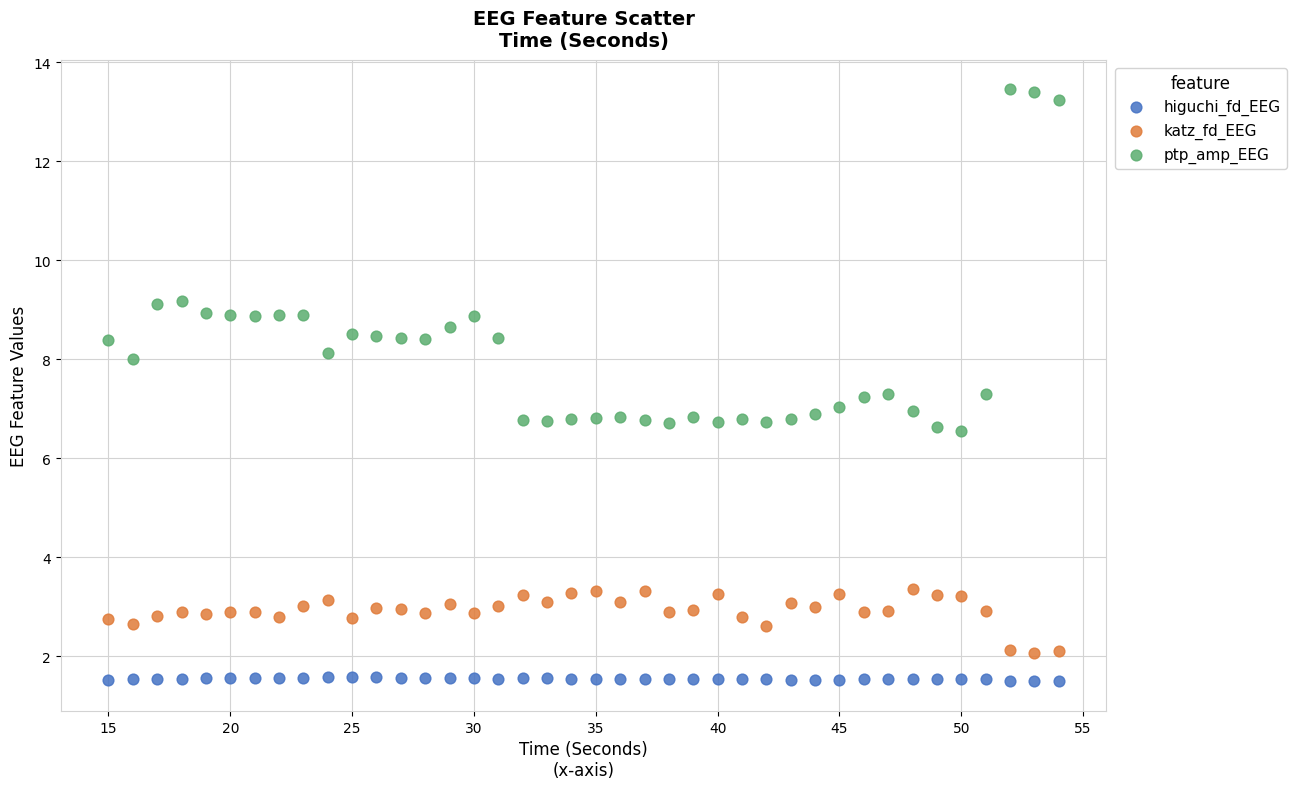

Across all data points, what is the range of Y values (max minus min)?

12.0